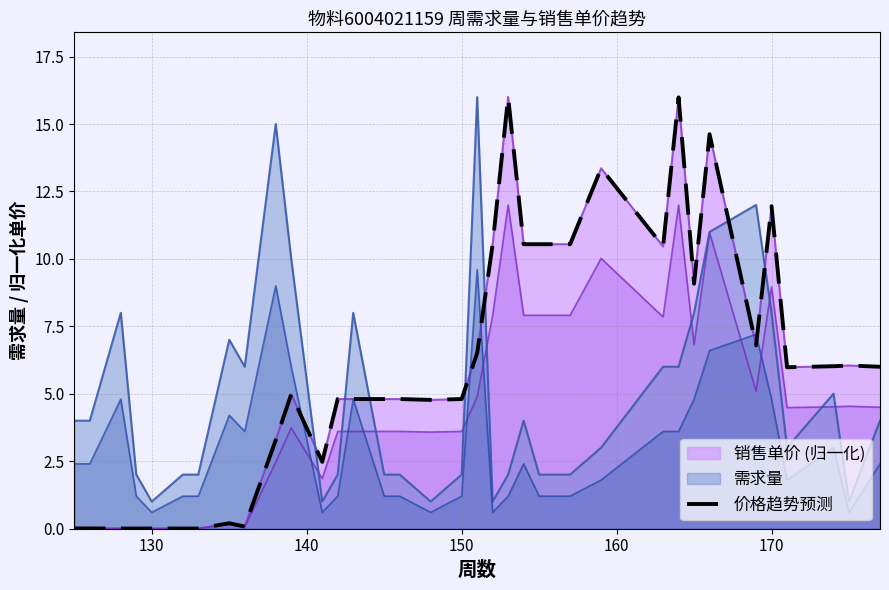

How many interior local peaks (higher than both neighbors) does the data have?

9